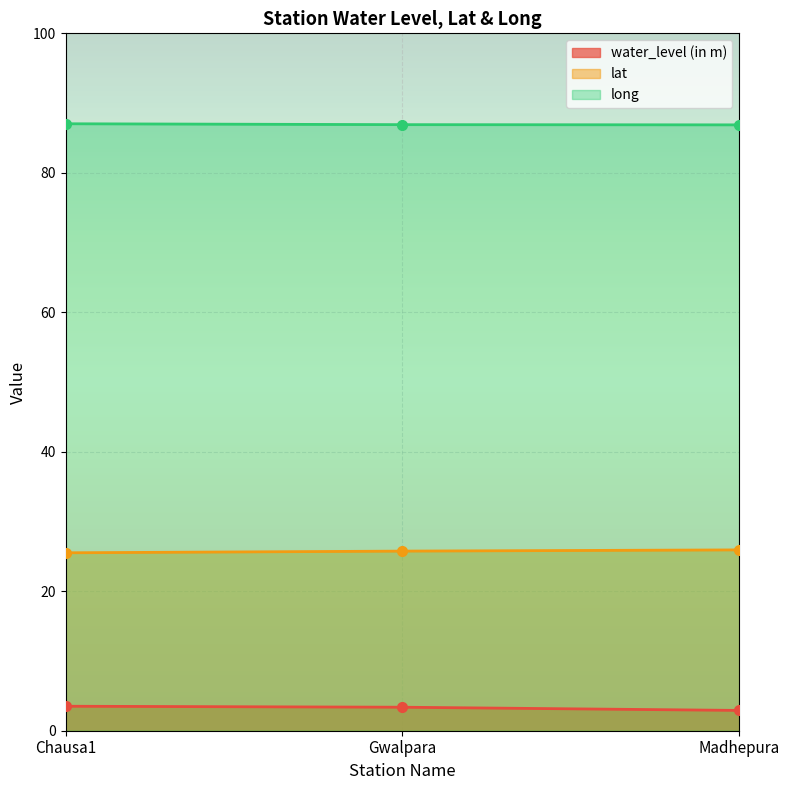

What position from the left is Chausa1?

1